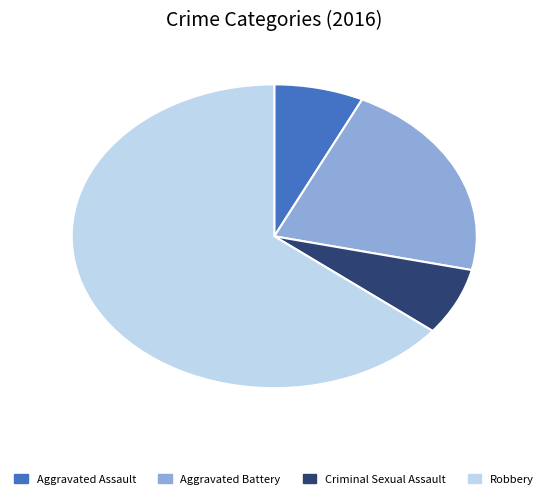

What is the largest slice in the pie chart?

Robbery